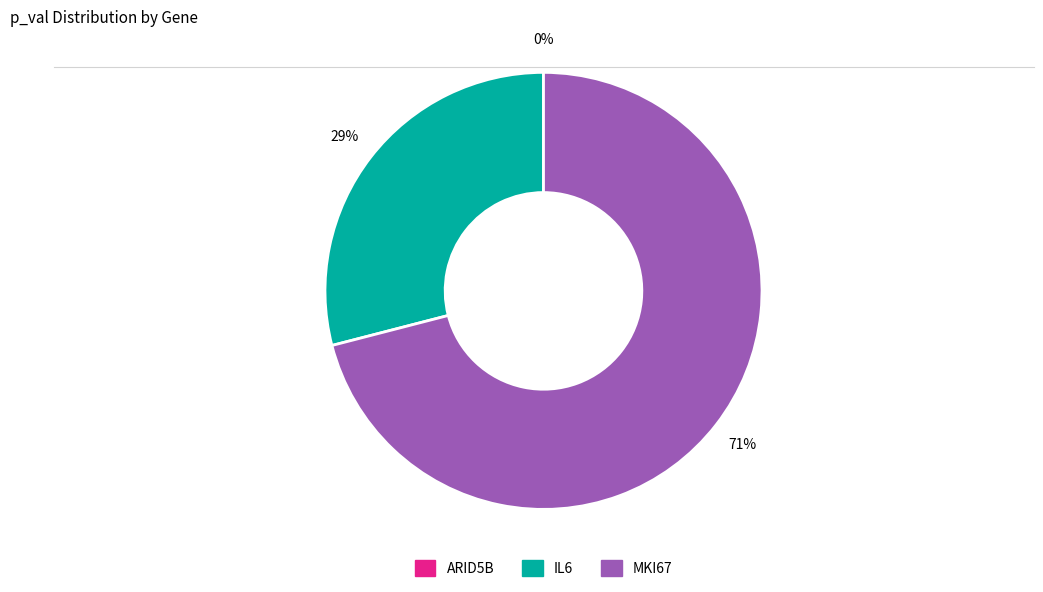

Which category accounts for the majority?

MKI67